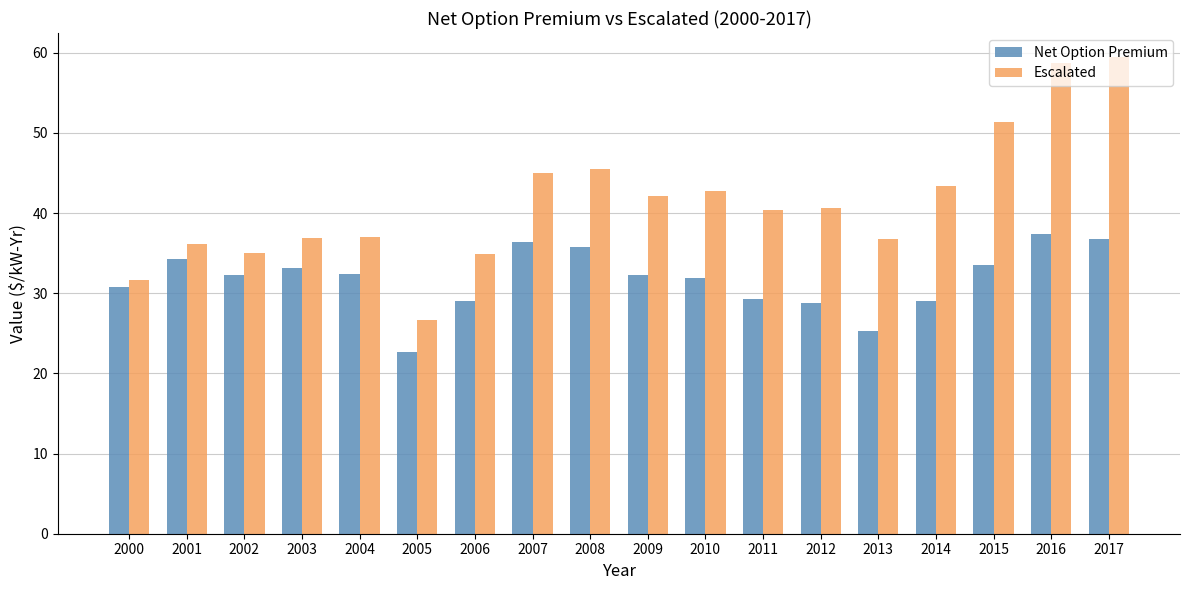

What is the average value of the Net Option Premium series?

31.7